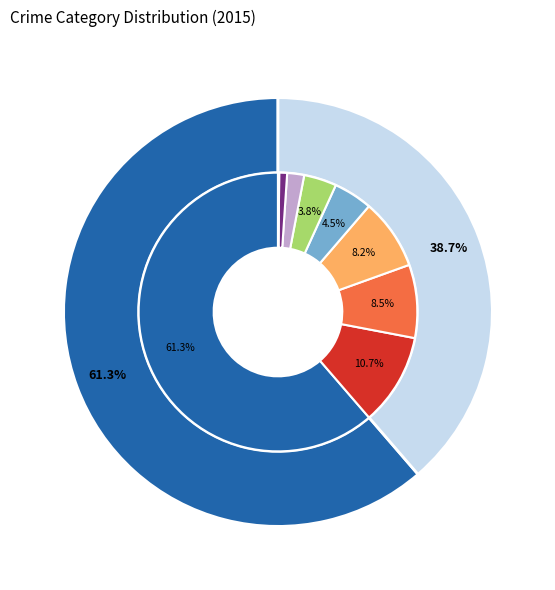

Does Robbery account for over 50% of the chart?

No